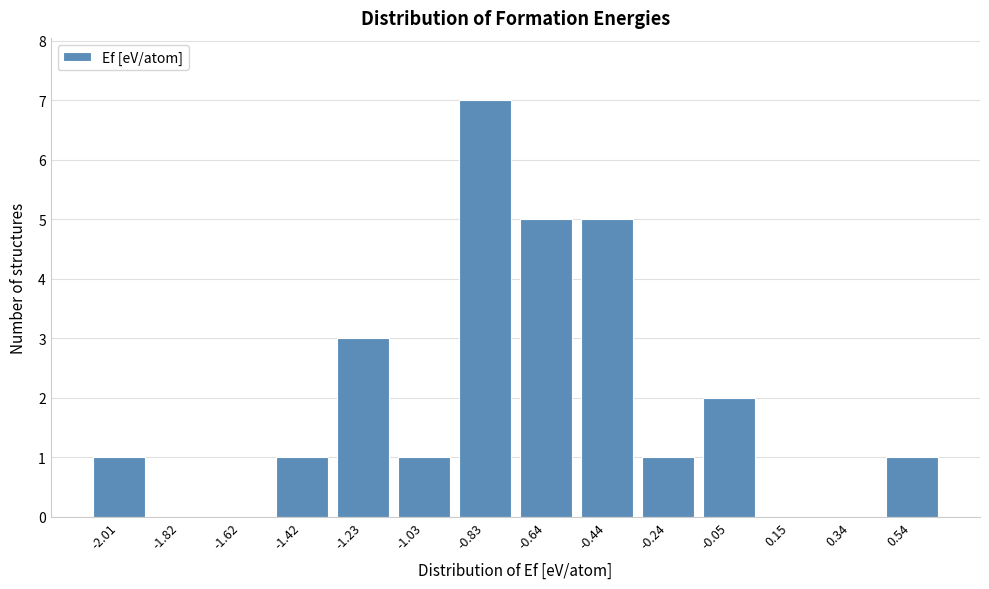

Reading right to left, list all the values displayed in this chart.

0.54=1	0.34=0	0.15=0	-0.05=2	-0.24=1	-0.44=5	-0.64=5	-0.83=7	-1.03=1	-1.23=3	-1.42=1	-1.62=0	-1.82=0	-2.01=1